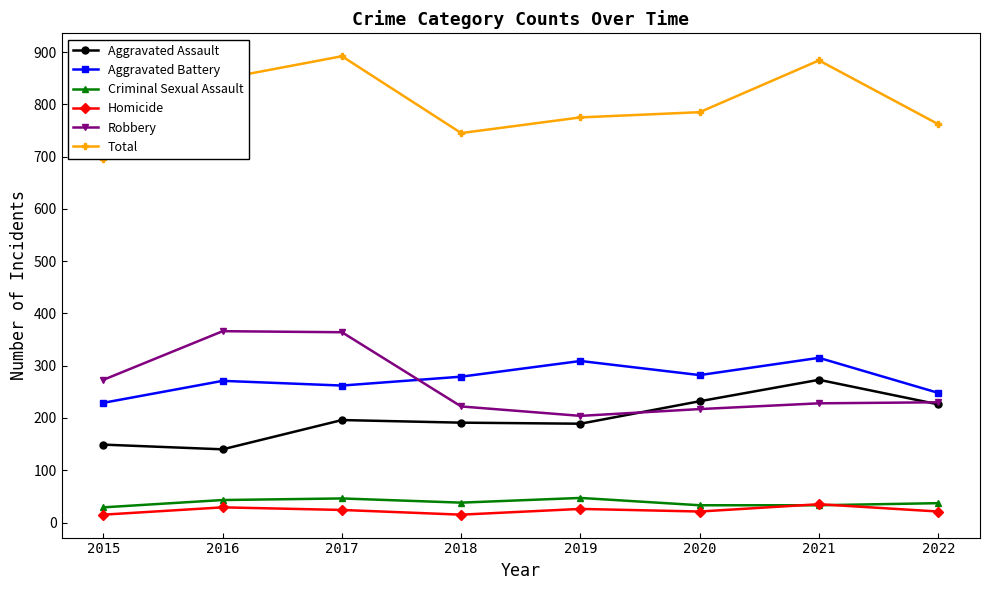

Rank the series at 2017 from lowest to highest value.

Homicide, Criminal Sexual Assault, Aggravated Assault, Aggravated Battery, Robbery, Total